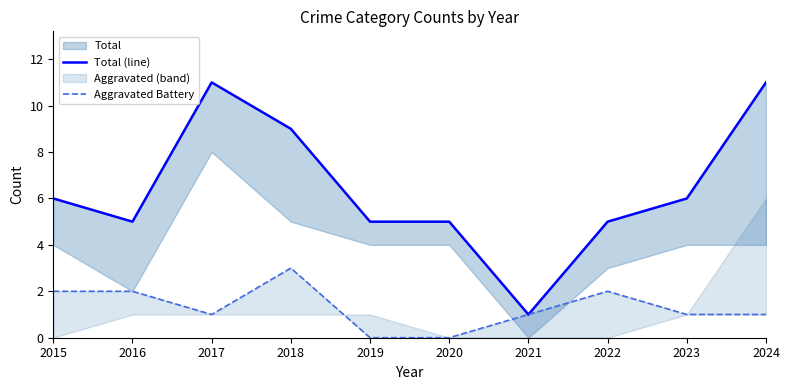

Where is the first local minimum for Aggravated Battery?

2017